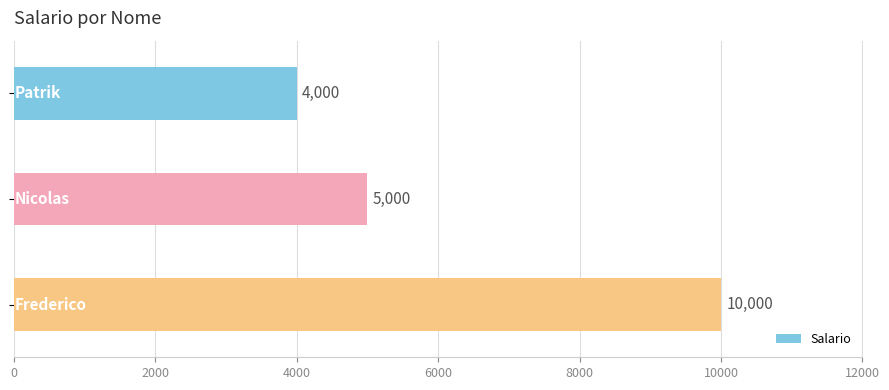

What is the difference between the maximum and minimum values?

6000